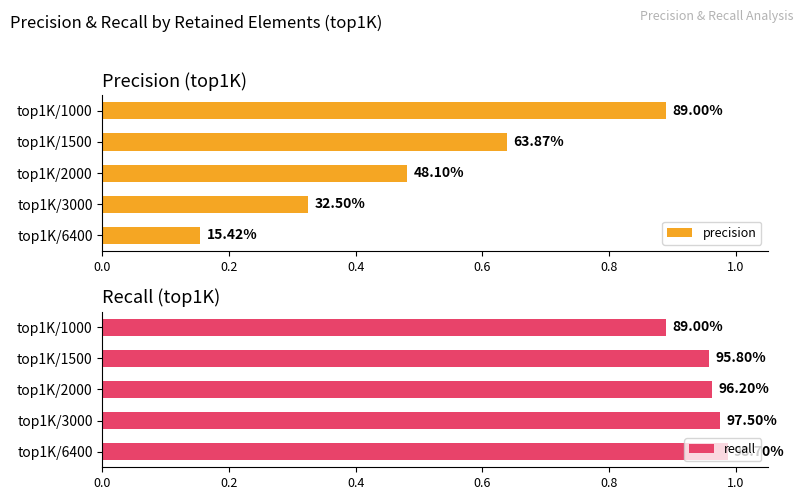

At top1K/6400, list the series in order from smallest to largest.

precision, recall